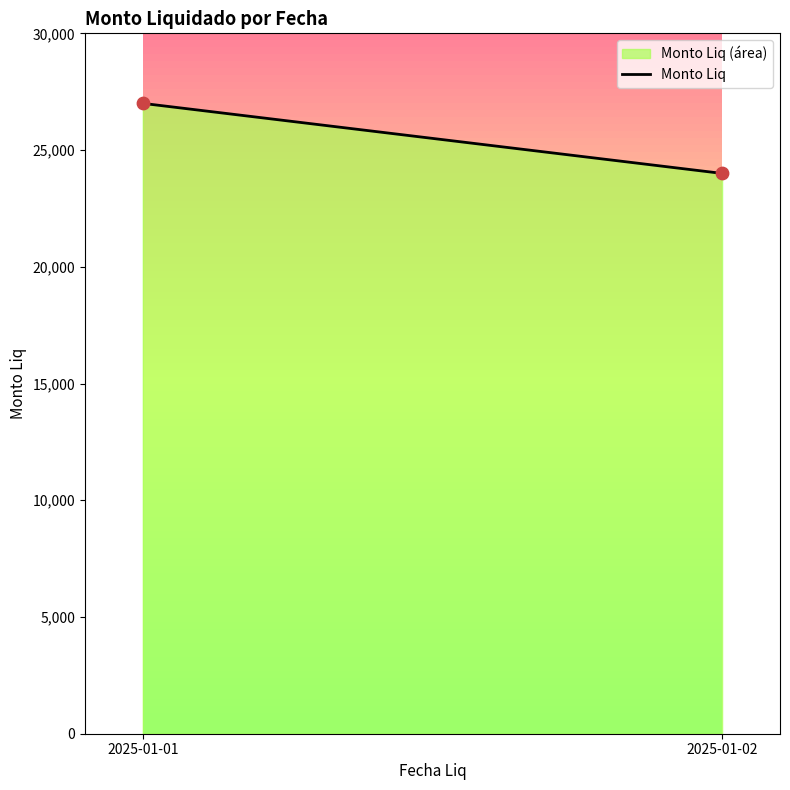

What is the lowest value of the Monto Liq series?

24000.0